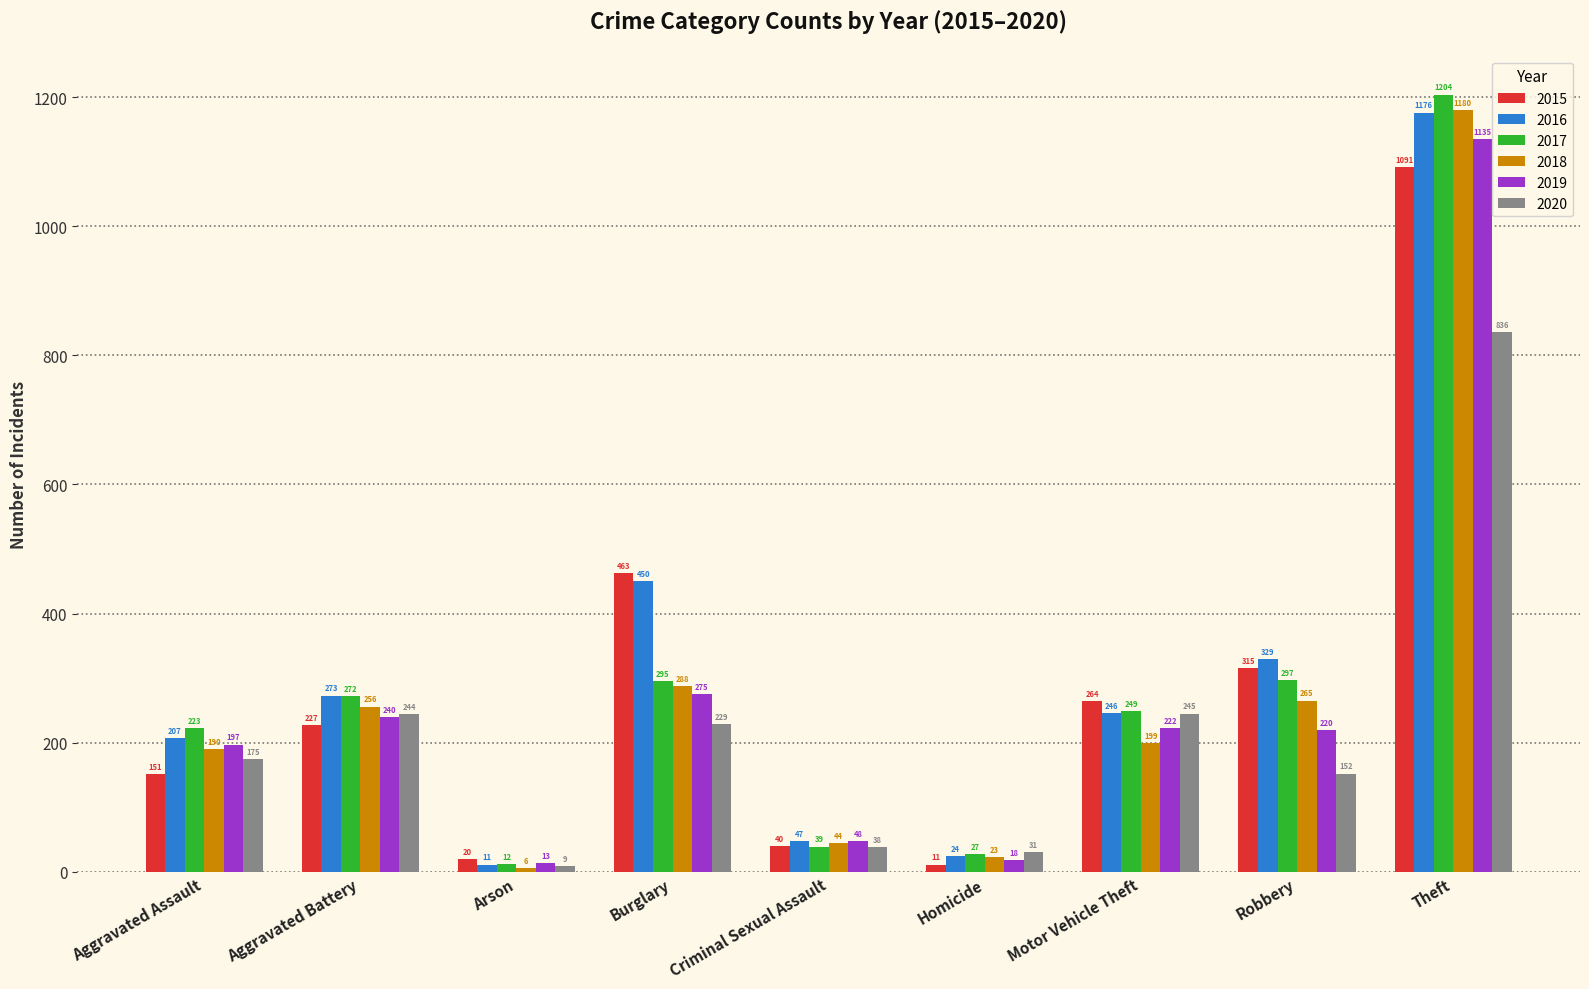

How many data points in 2018 are less than 199?

4